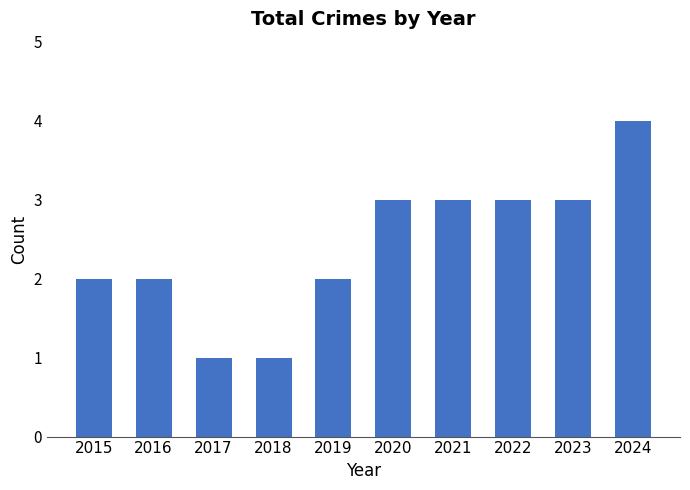

What is the value of the 7th bar from the left?

3